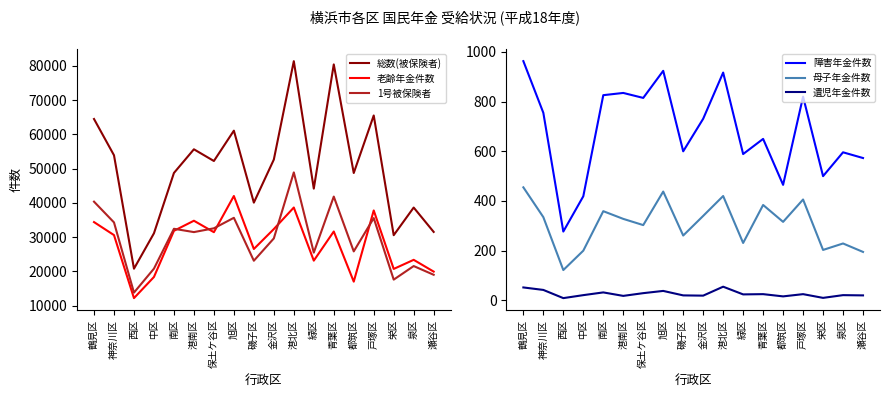

In 遺児年金件数, how many points are higher than both neighbors (excluding endpoints)?

6